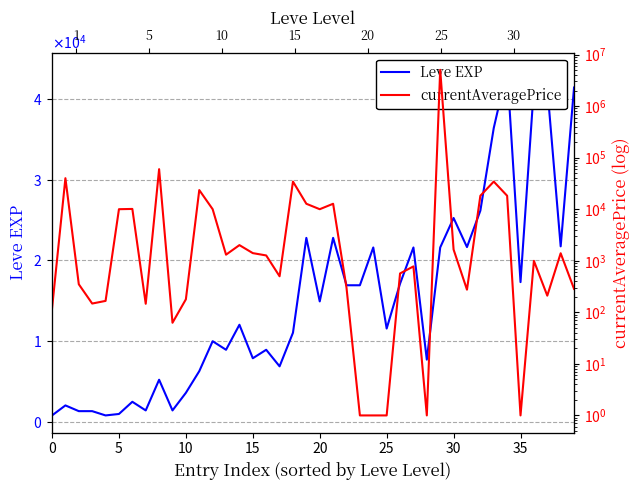

What is the difference between the Leve EXP values at 25 and 32?

14600.0